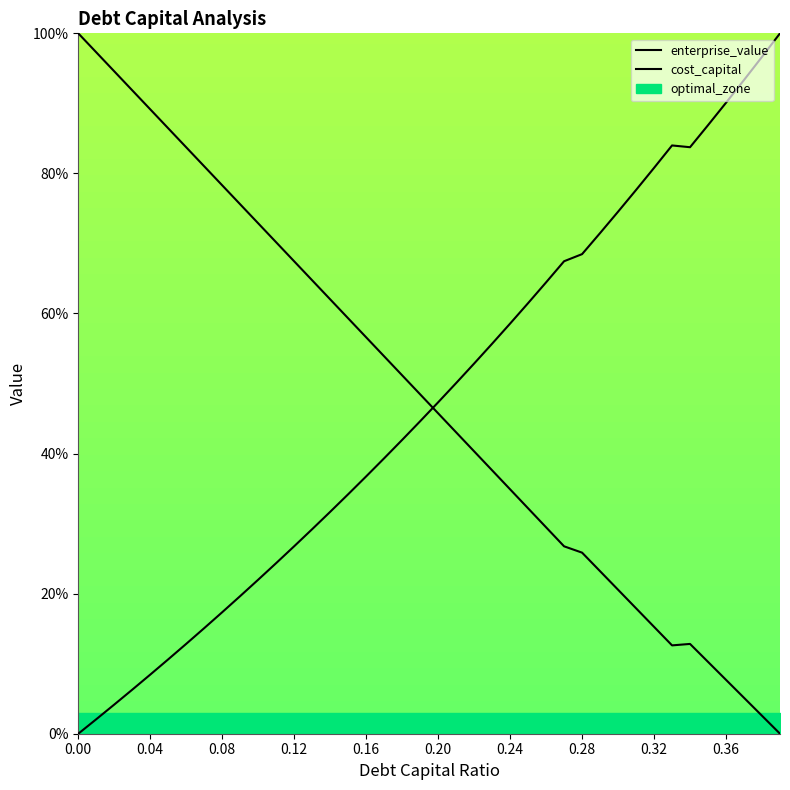

Rank the series by their maximum value, from lowest to highest.

enterprise_value, cost_capital